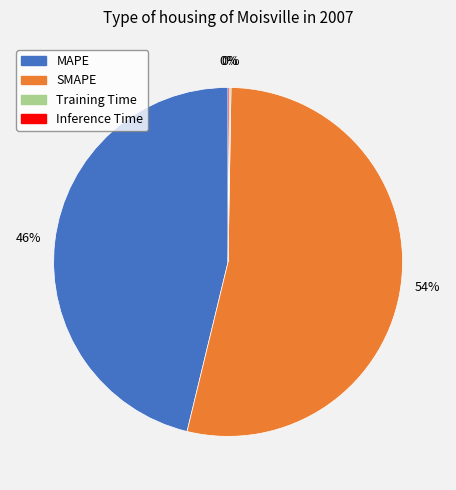

Which slice represents more than half of the pie?

SMAPE